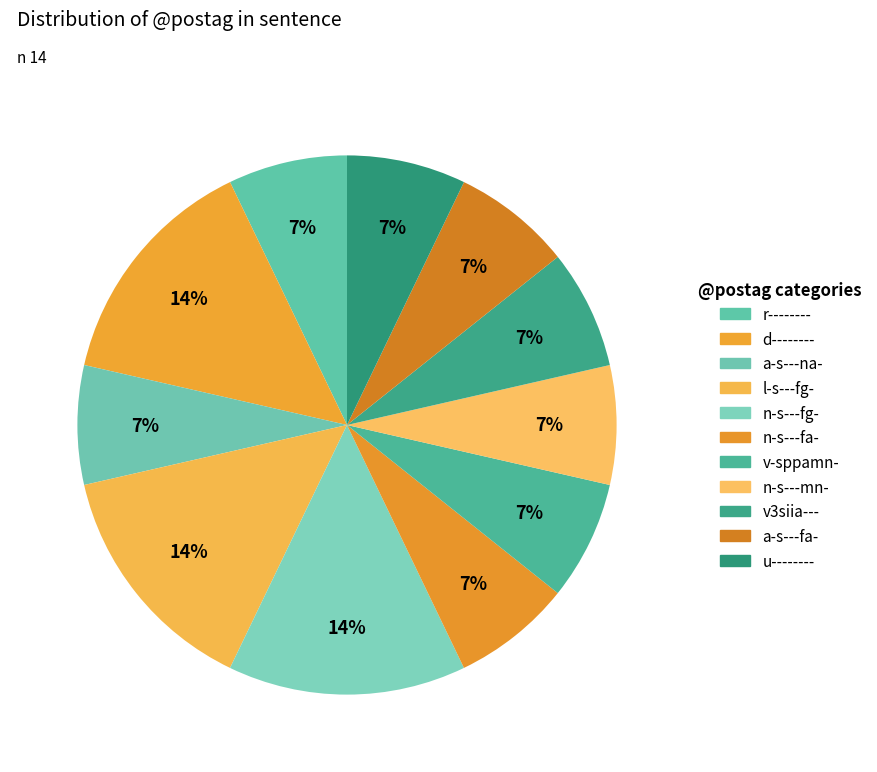

Is it true that l-s---fg- is 8% of the pie?

False